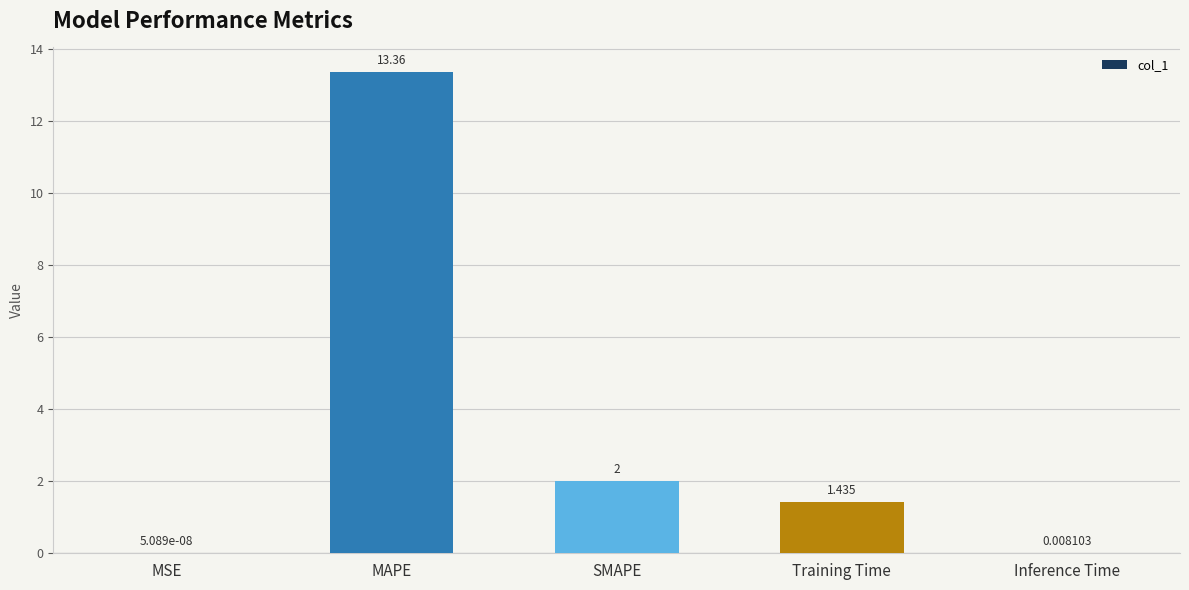

Where does the data first go above 1?

MAPE